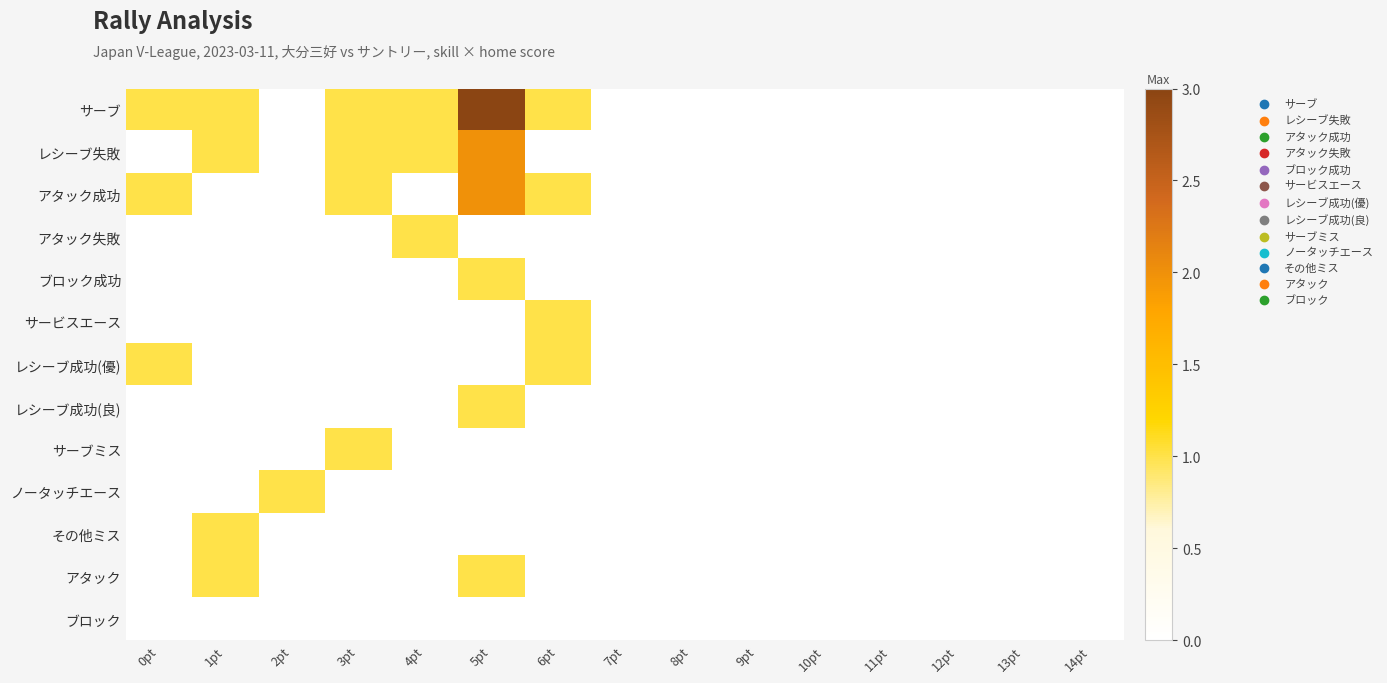

Which has a higher value, 10pt or 7pt?

10pt